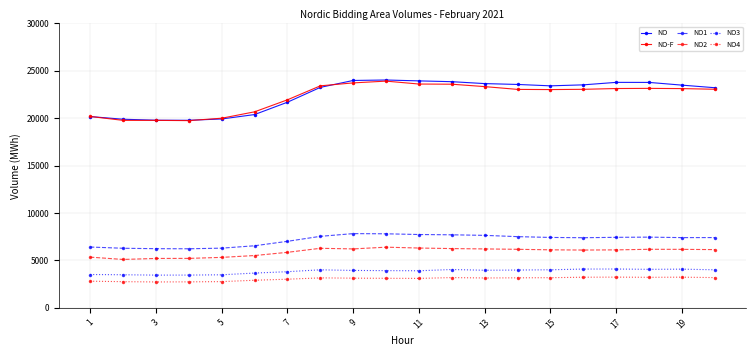

At how many categories does at least one series exceed 9656?

20